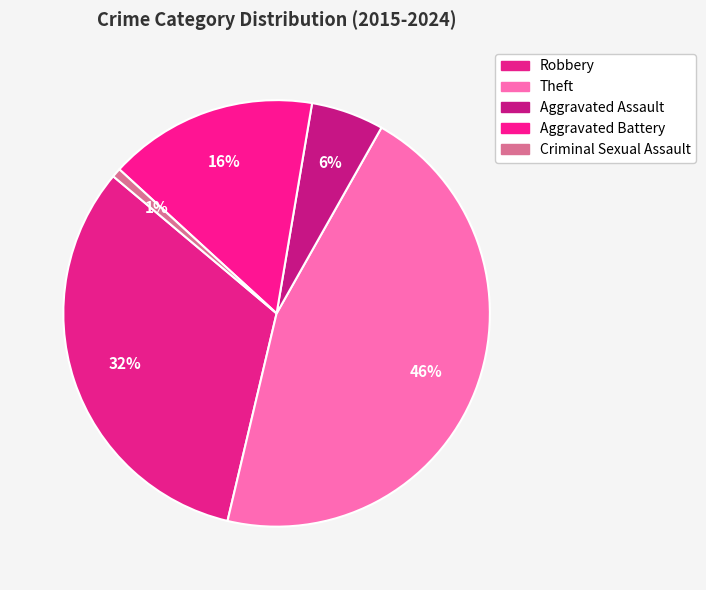

To the nearest percent, what is the combined percentage of Robbery and Criminal Sexual Assault?

33%